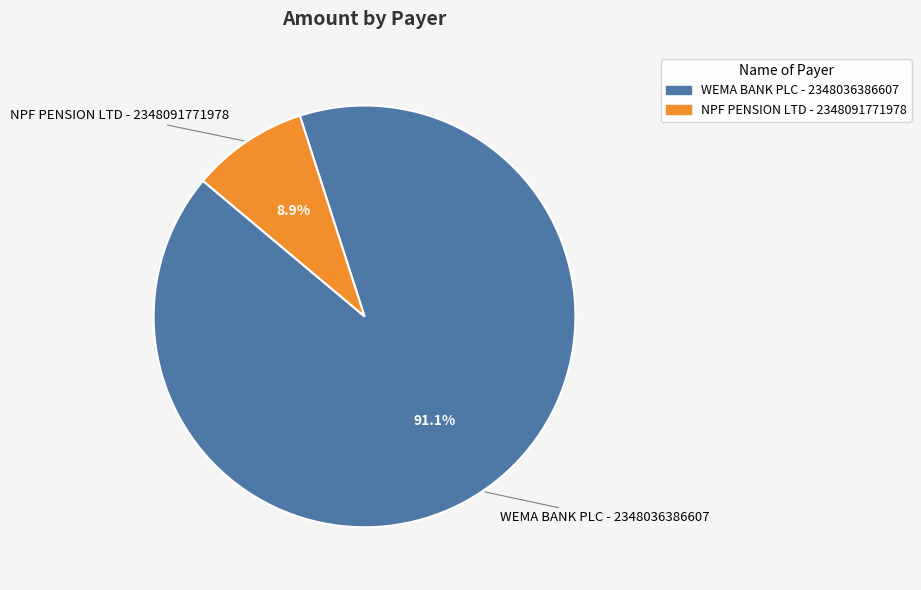

Is it true that WEMA BANK PLC - 2348036386607 is 91% of the pie?

True